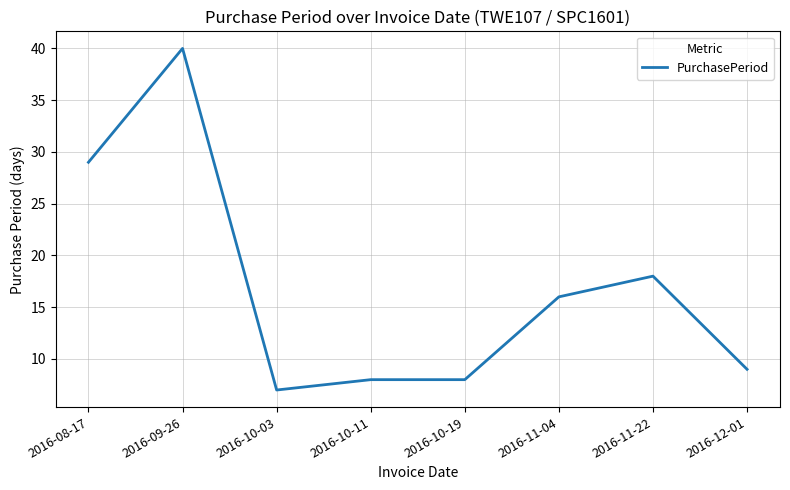

True or false: the data shows 8 at 2016-10-19.

True